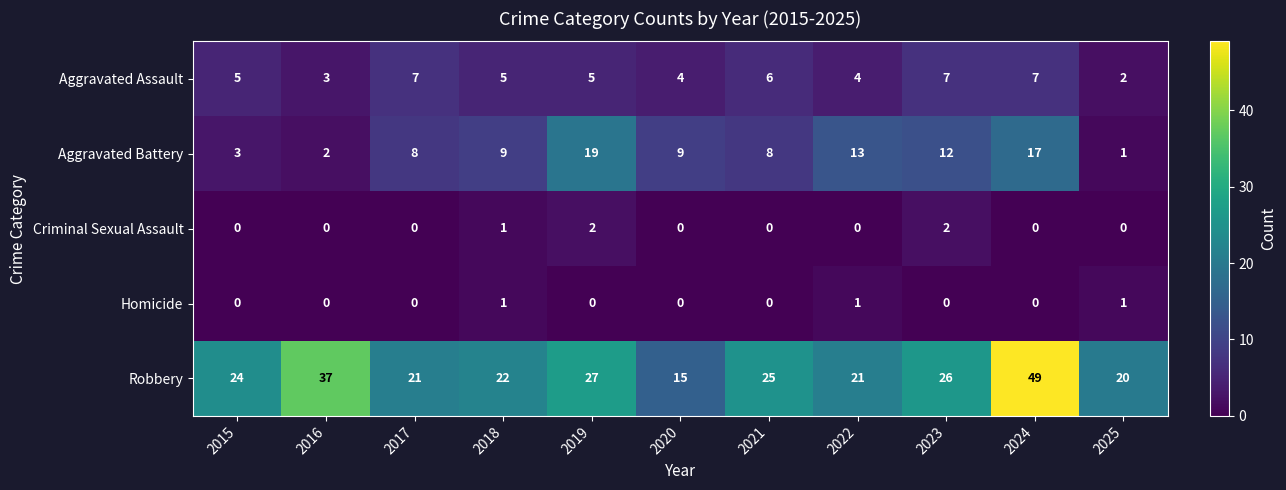

At which label does Robbery reach its peak?

2024